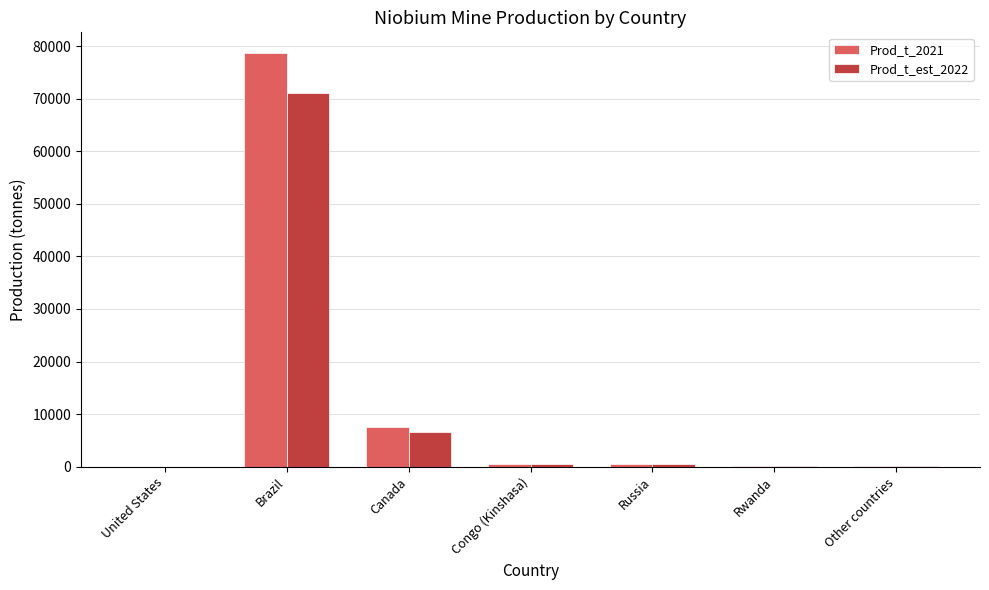

Is it true that Prod_t_2021 equals -26612 at United States?

False